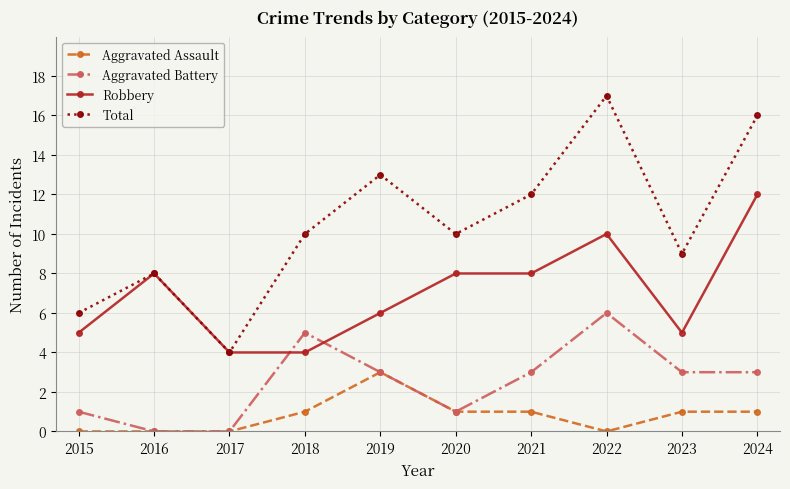

The value of Aggravated Battery at 2020 is 1. True or false?

True